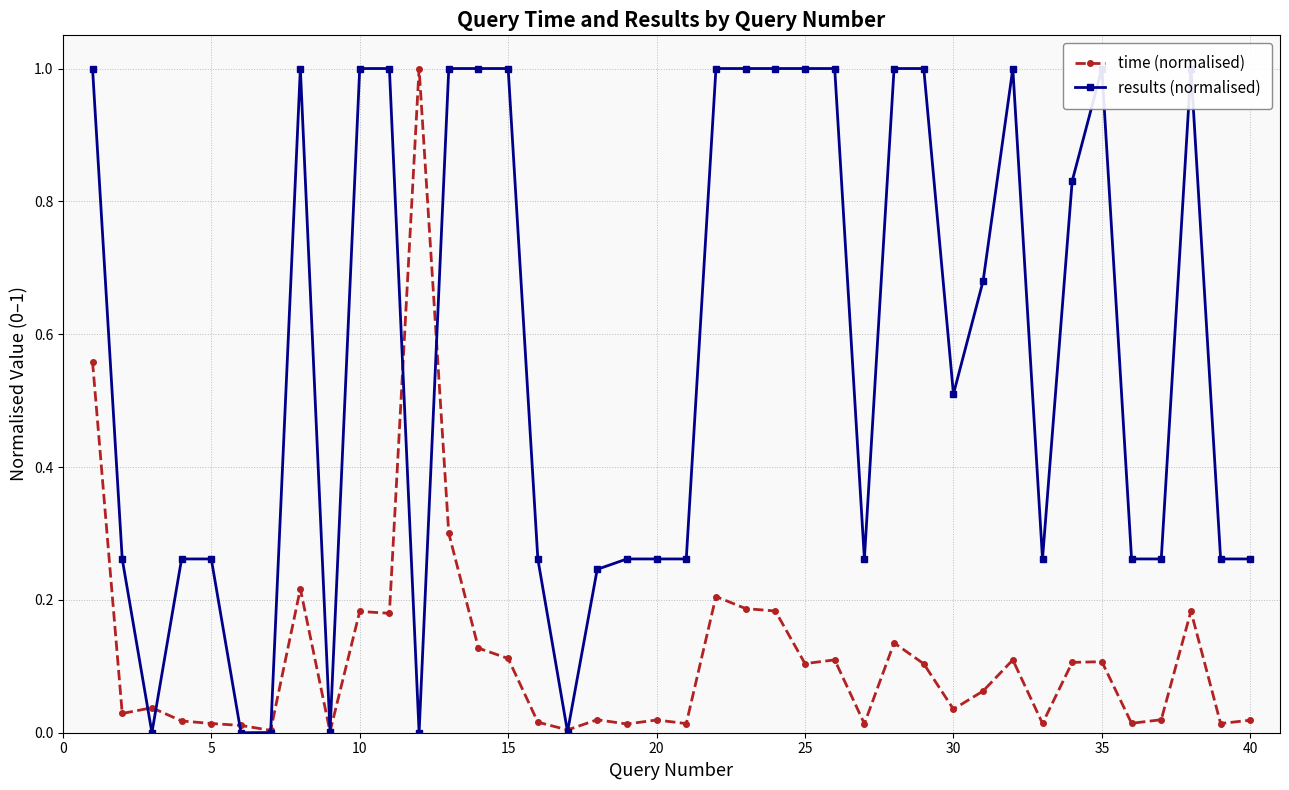

True or false: time (normalised) has more than 0 points higher than both neighbors.

True